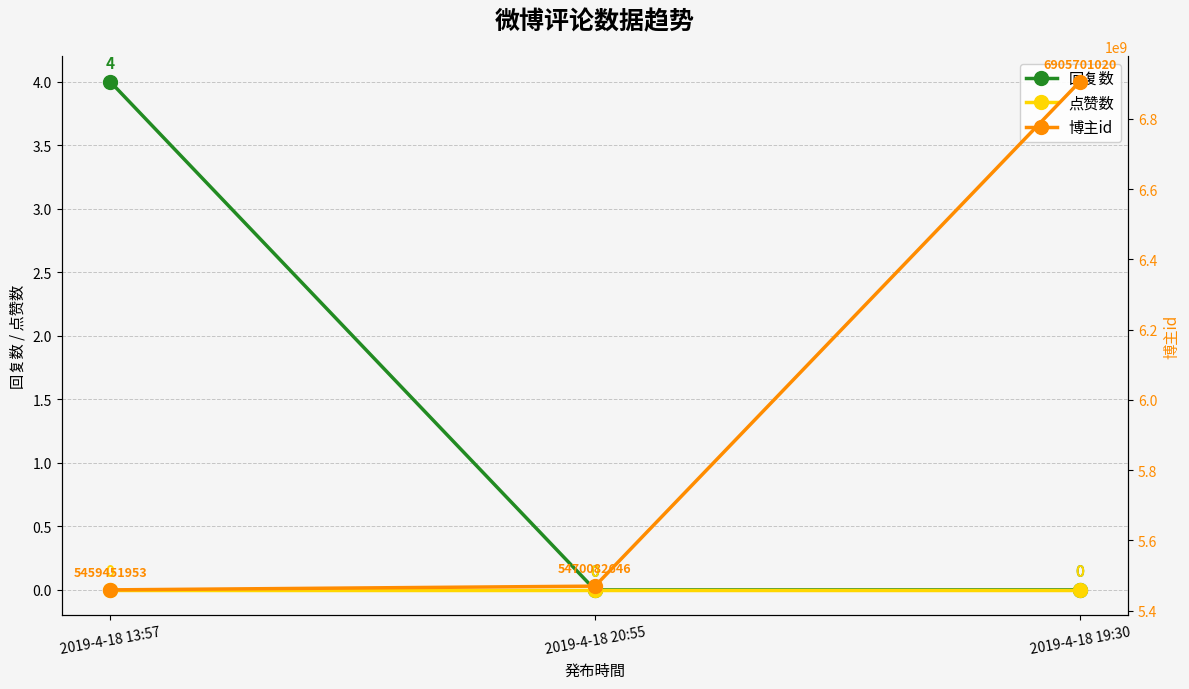

How many lines are shown in the chart?

3